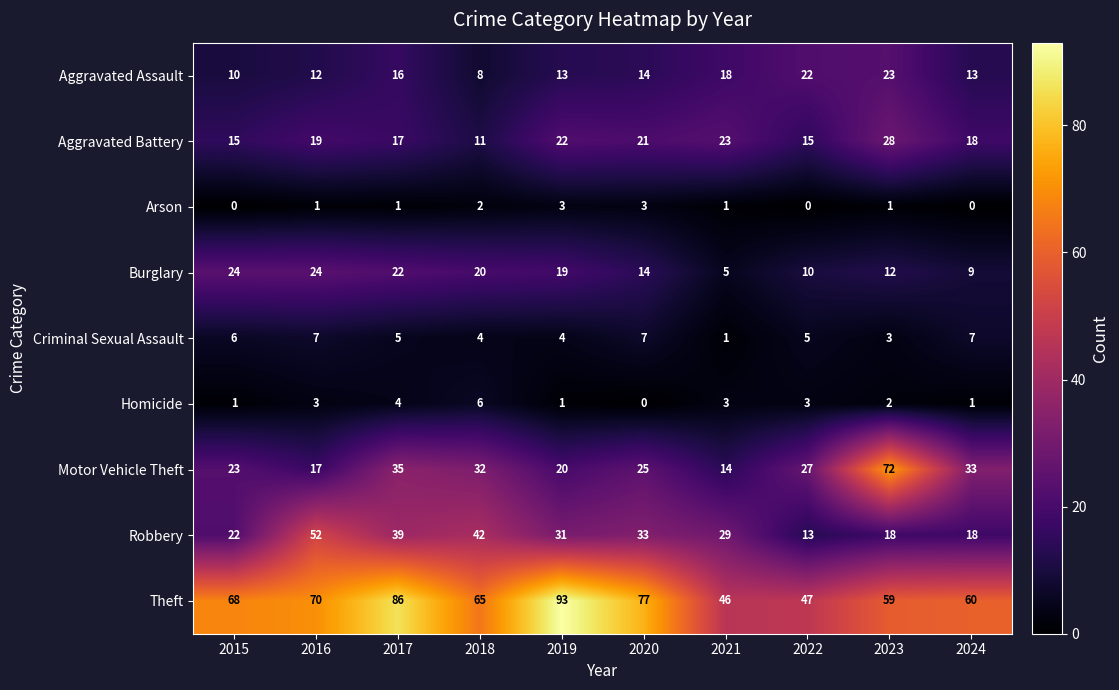

The Aggravated Battery series shows 8 at 2016. True or false?

False